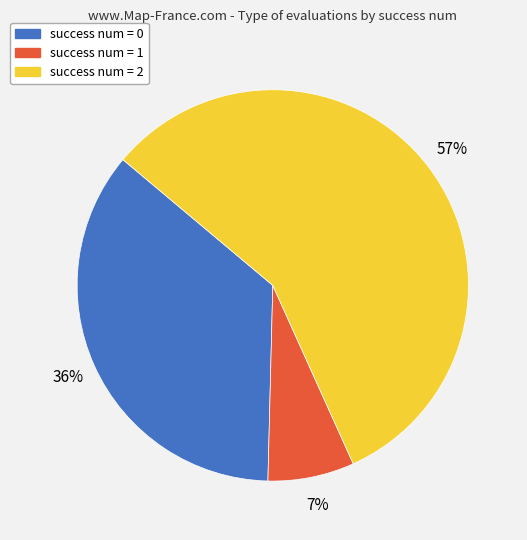

Does any single category account for the majority?

Yes